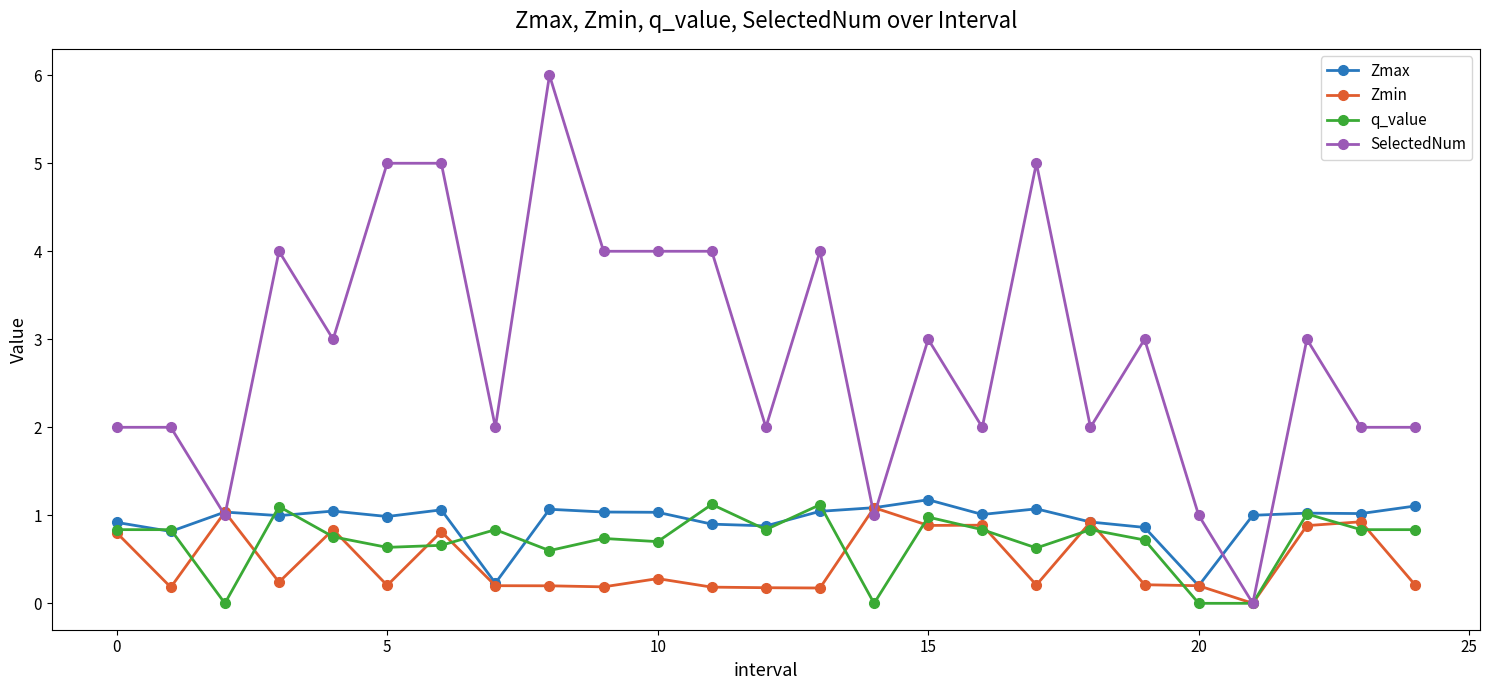

Which series has the largest range (max minus min)?

SelectedNum